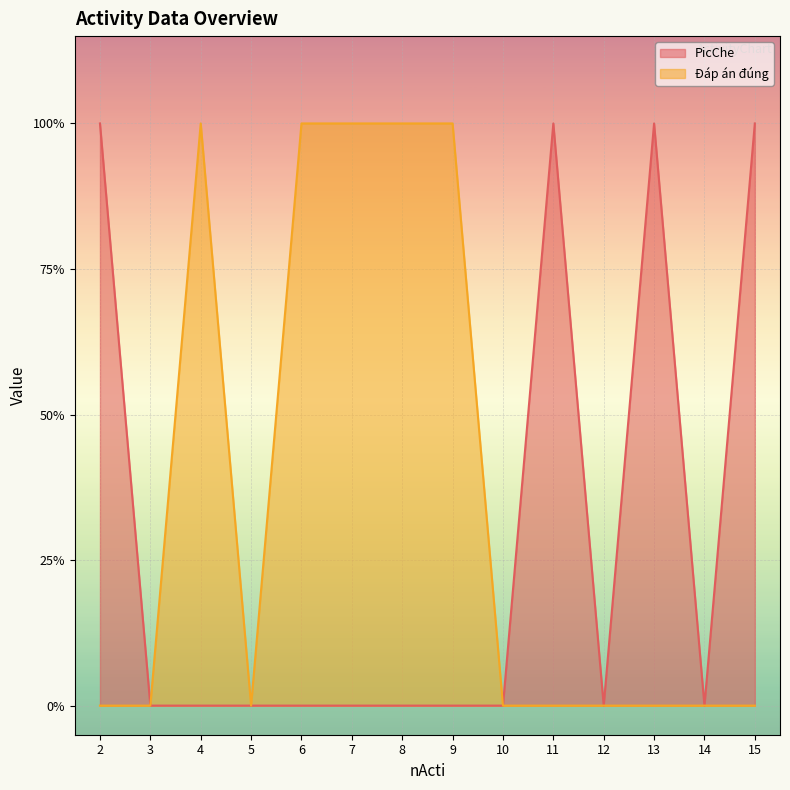

Which series has the widest spread of values?

PicChe